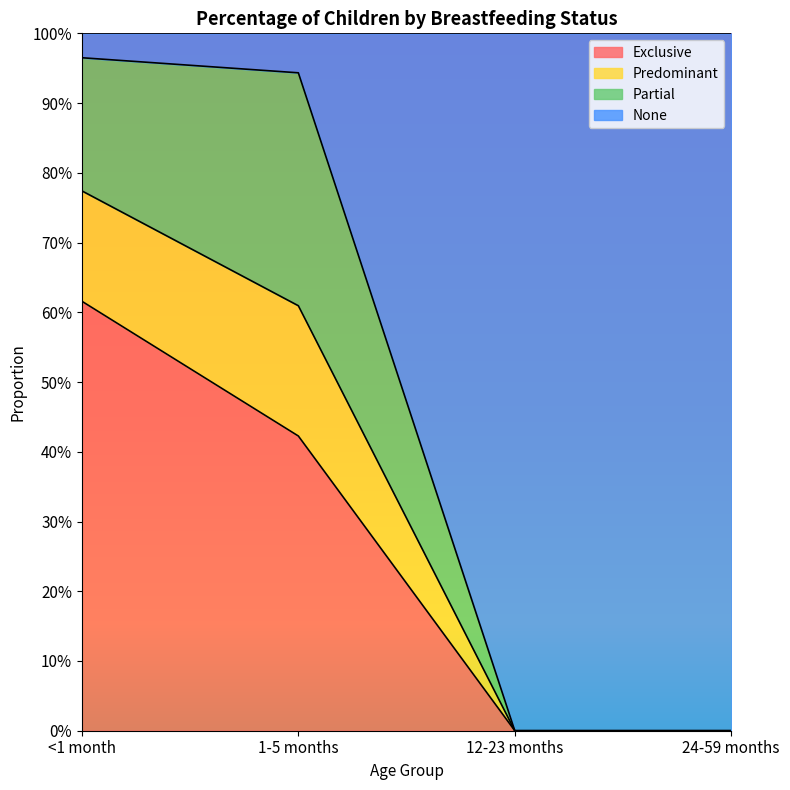

True or false: Exclusive and Predominant intersect in this chart.

False